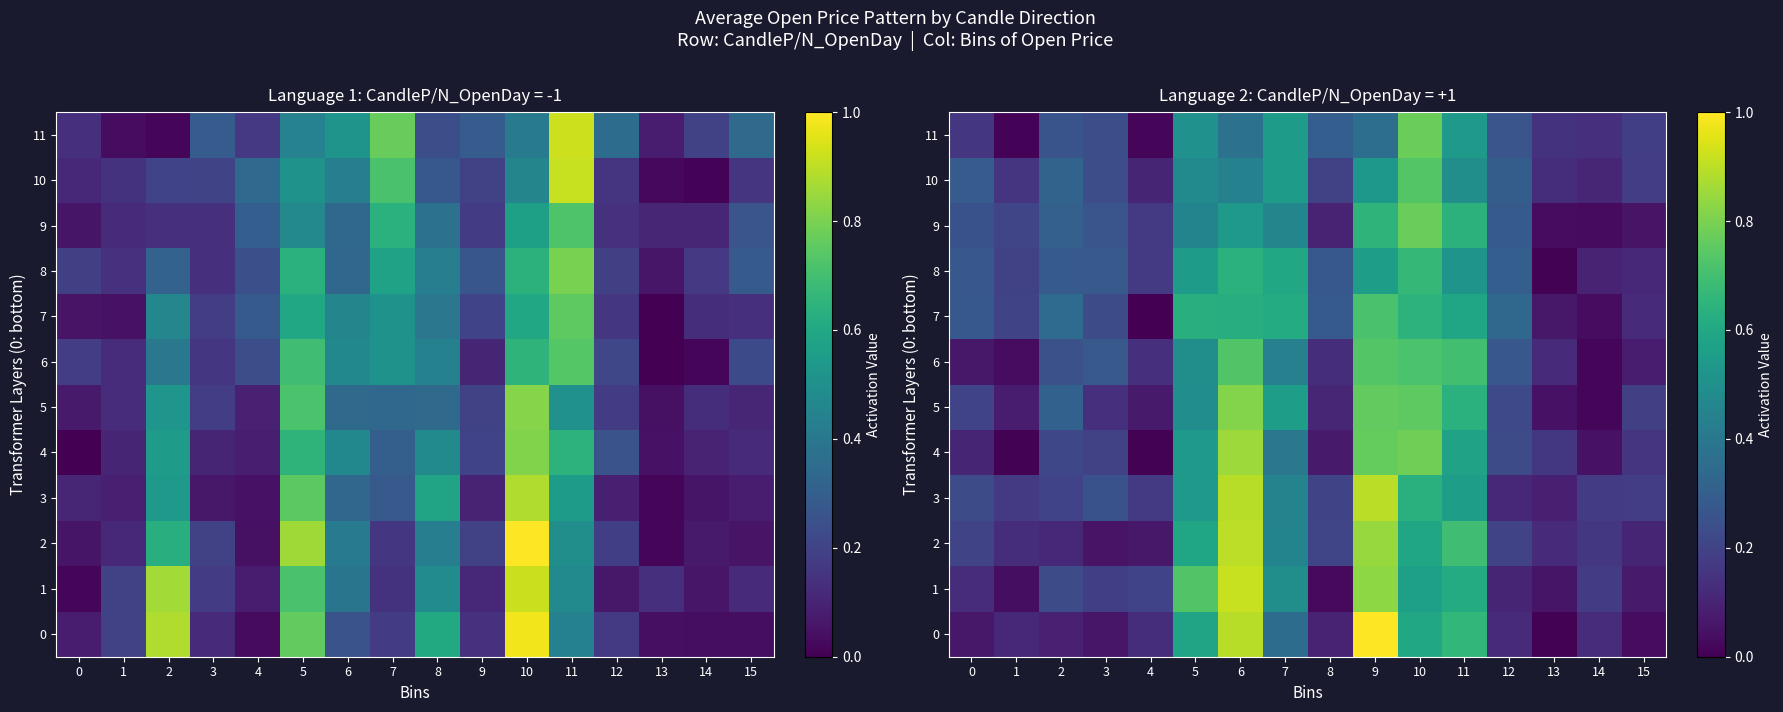

The value of 2 at 6 is 0.3. True or false?

False